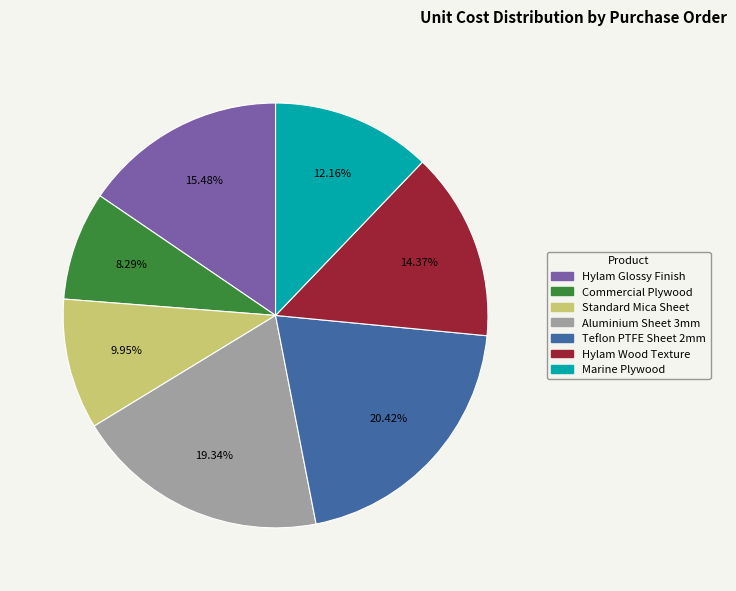

Rank the categories by value from lowest to highest.

Commercial Plywood, Standard Mica Sheet, Marine Plywood, Hylam Wood Texture, Hylam Glossy Finish, Aluminium Sheet 3mm, Teflon PTFE Sheet 2mm